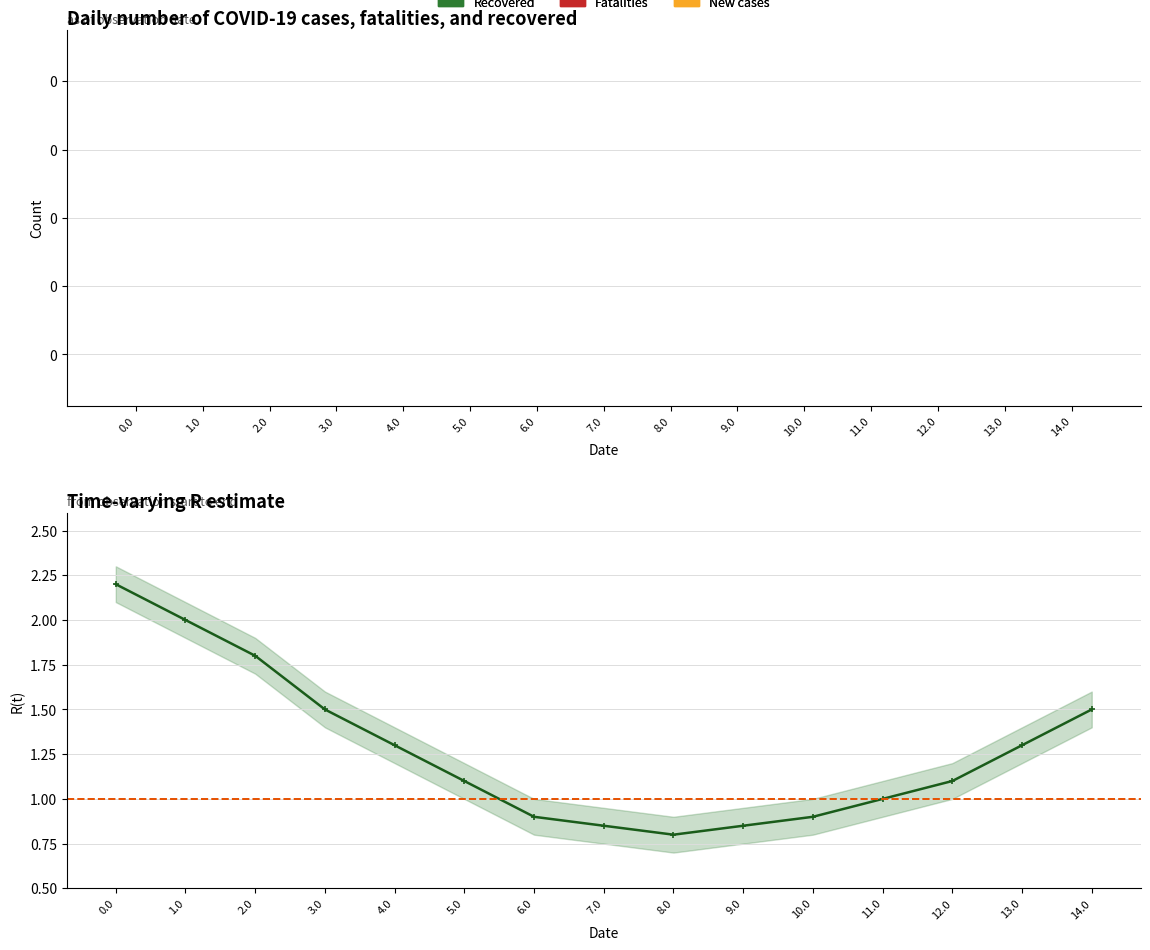

What is the label of the 13th bar from the left?

12.0